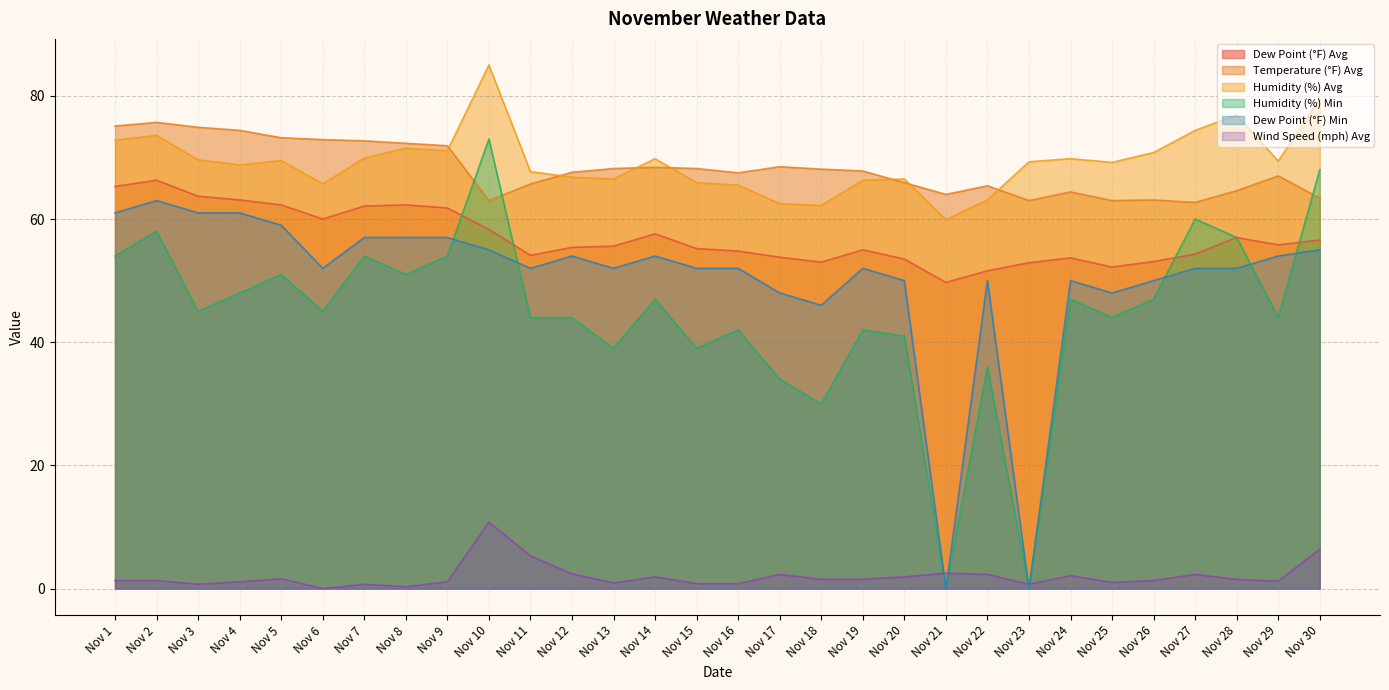

At which label is Humidity (%) Avg closest to 72?

Nov 8